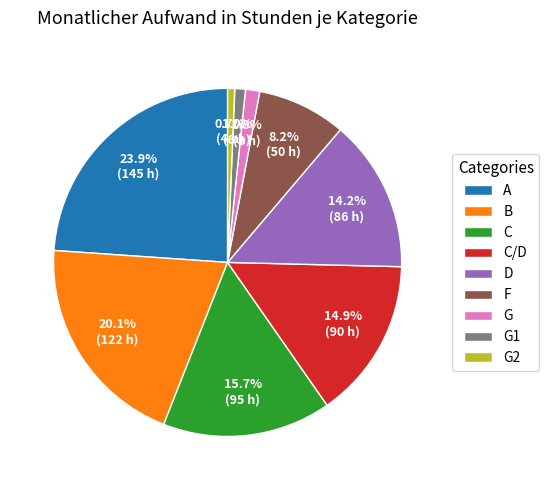

Which category has the biggest portion of the pie?

A